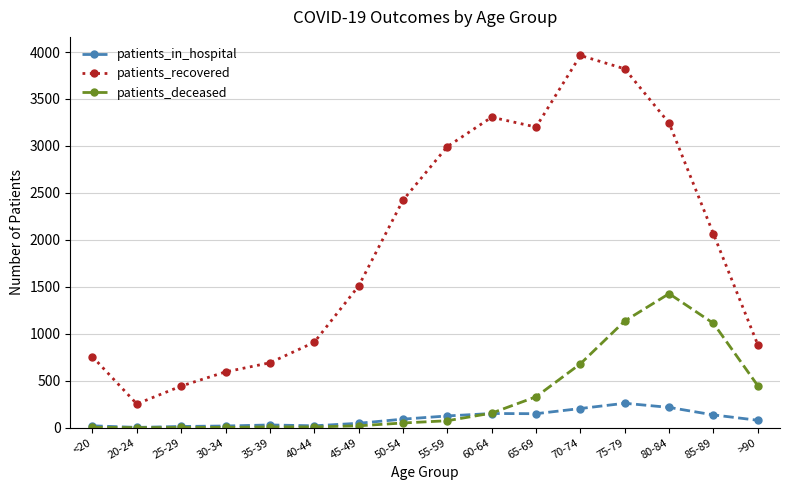

At 70-74, list the series in order from smallest to largest.

patients_in_hospital, patients_deceased, patients_recovered